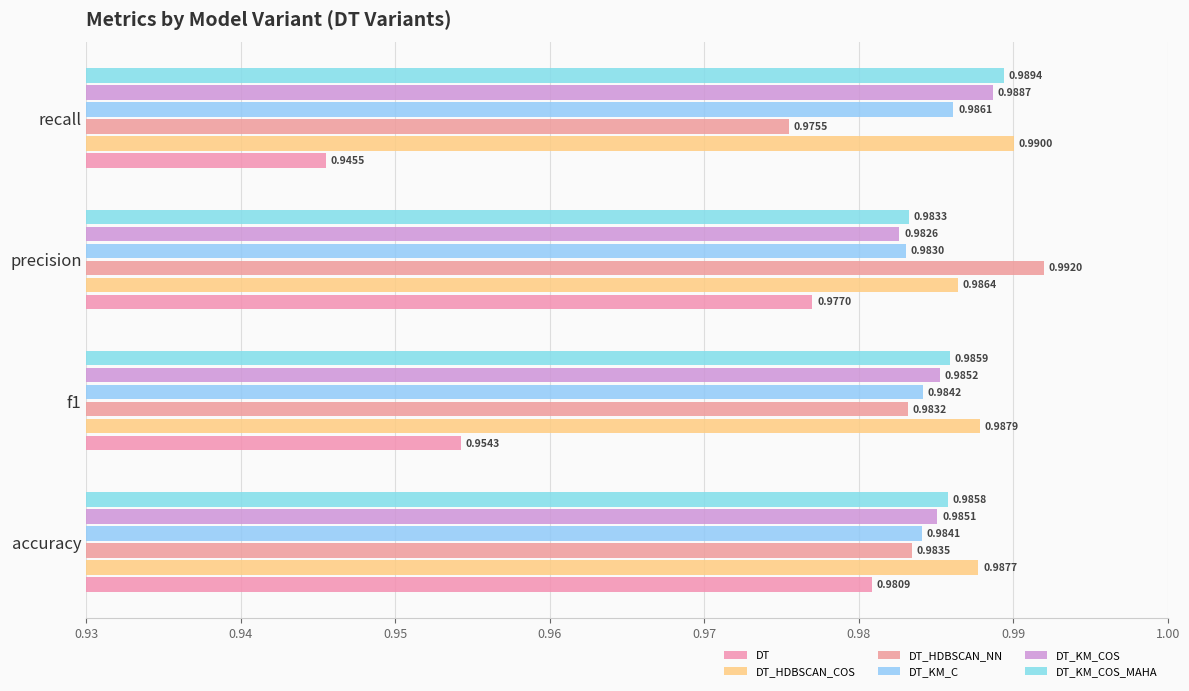

At how many categories does at least one series exceed 0?

4